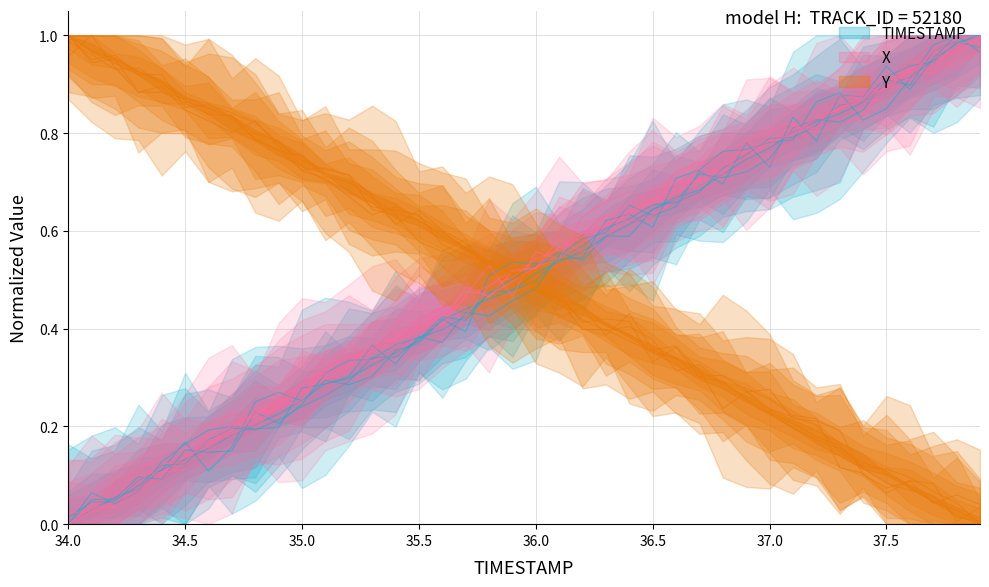

The value of X at 31 is 0.6. True or false?

False